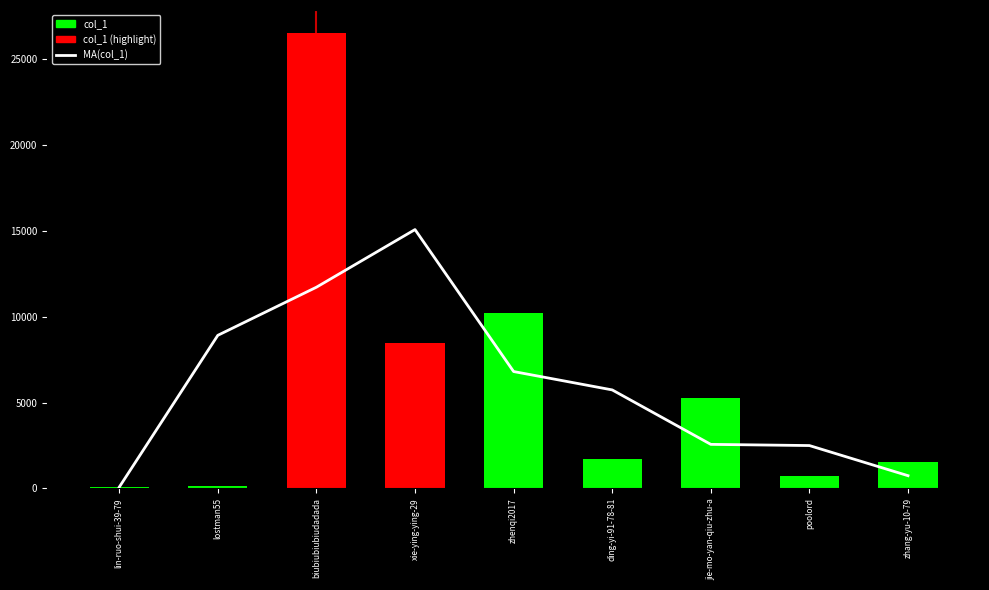

What position from the right is lostman55?

8